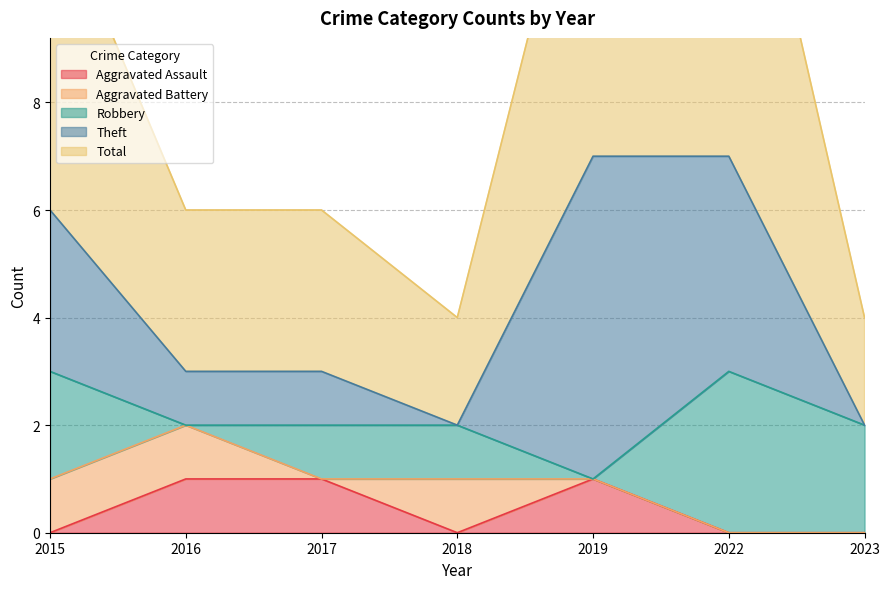

Reading left to right, extract all data points from this chart.

Aggravated Assault: 2015=0	2016=1	2017=1	2018=0	2019=1	2022=0	2023=0
Aggravated Battery: 2015=1	2016=1	2017=0	2018=1	2019=0	2022=0	2023=0
Robbery: 2015=2	2016=0	2017=1	2018=1	2019=0	2022=3	2023=2
Theft: 2015=3	2016=1	2017=1	2018=0	2019=6	2022=4	2023=0
Total: 2015=6	2016=3	2017=3	2018=2	2019=7	2022=8	2023=2